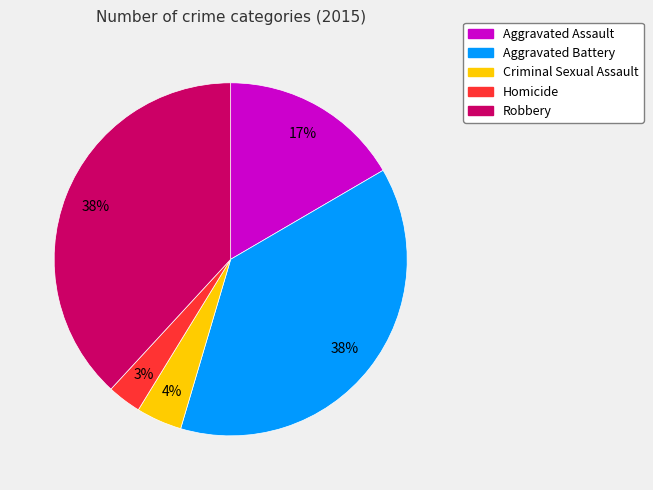

To the nearest percent, what portion does Aggravated Battery represent?

38%